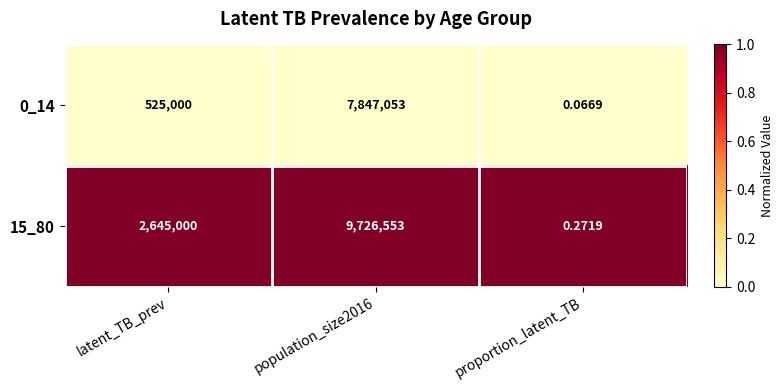

At which label is 0_14 closest to 3923526?

latent_TB_prev